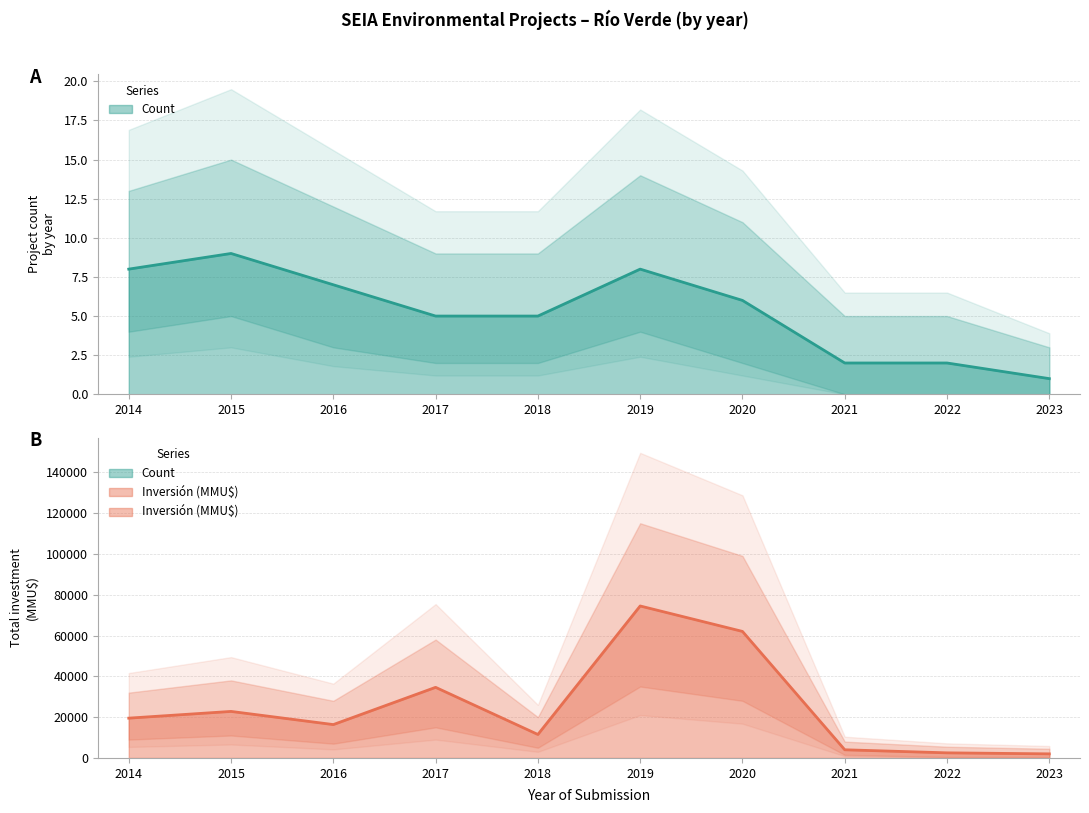

How many values in the Count series are below 6?

5